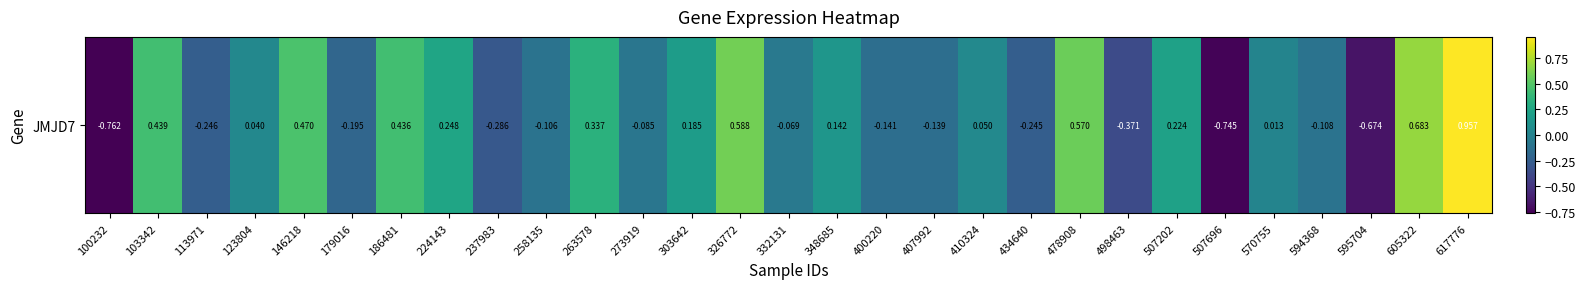

Reading right to left, transcribe all the data shown in this chart.

617776=1.0	605322=0.7	595704=-0.7	594368=-0.1	570755=0.0	507696=-0.7	507202=0.2	498463=-0.4	478908=0.6	434640=-0.2	410324=0.1	407992=-0.1	400220=-0.1	348685=0.1	332131=-0.1	326772=0.6	303642=0.2	273919=-0.1	263578=0.3	258135=-0.1	237983=-0.3	224143=0.2	186481=0.4	179016=-0.2	146218=0.5	123804=0.0	113971=-0.2	103342=0.4	100232=-0.8